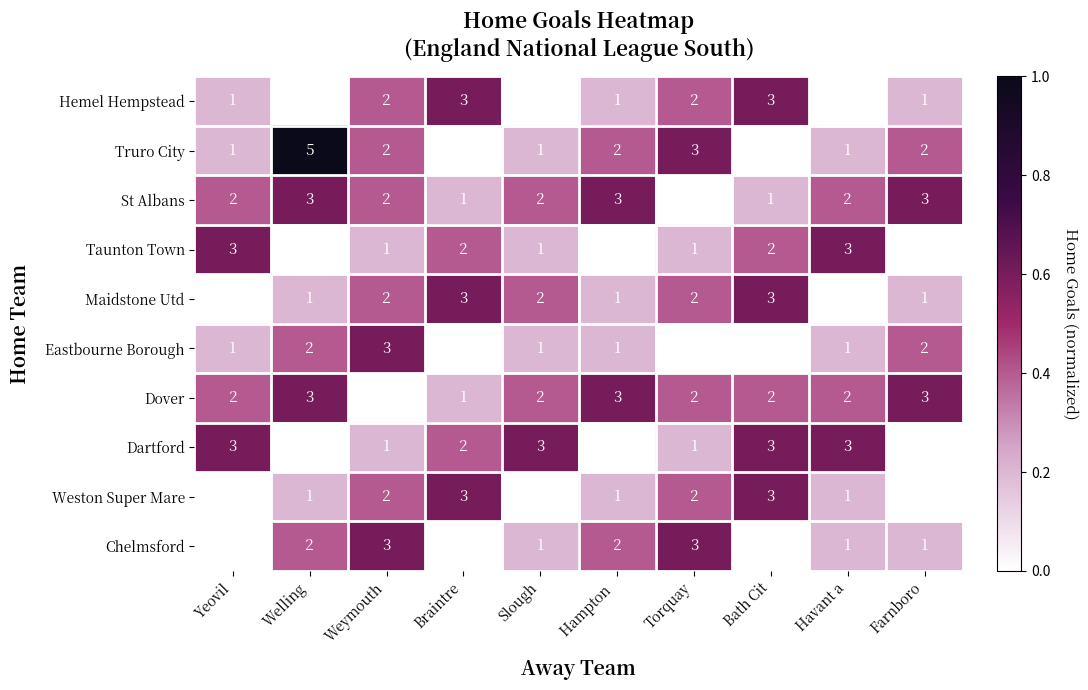

Which series changed the most between Welling and Slough?

Truro City